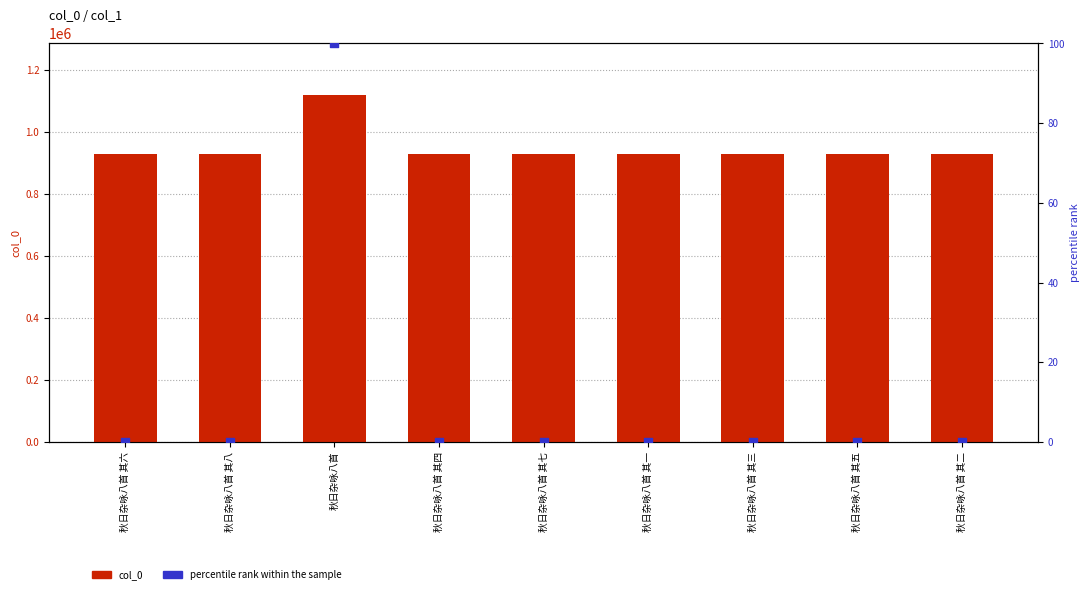

Is the value of col_0 at 秋日杂咏八首 其七 greater than the value of percentile rank within the sample at 秋日杂咏八首 其一?

Yes